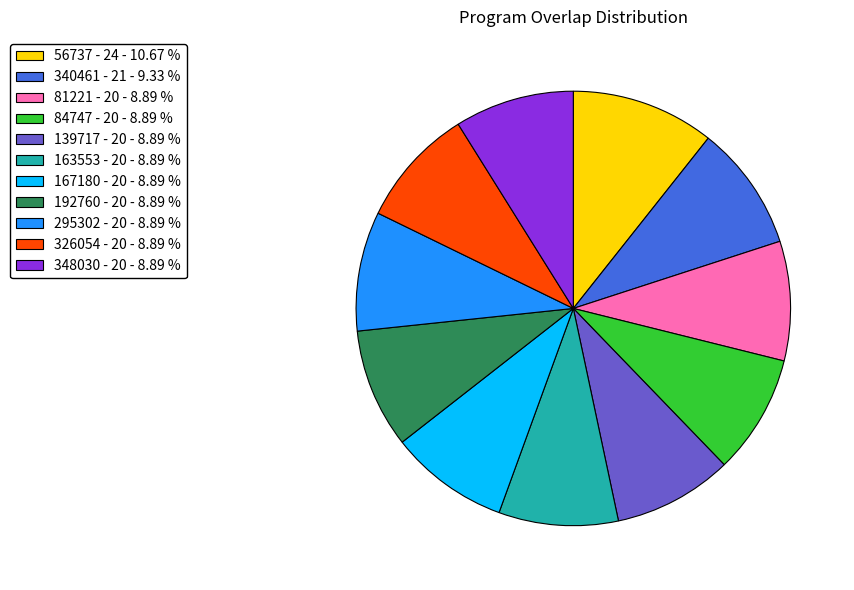

Combined, do 326054 - 20 - 8.89 % and 348030 - 20 - 8.89 % account for over 50%?

No